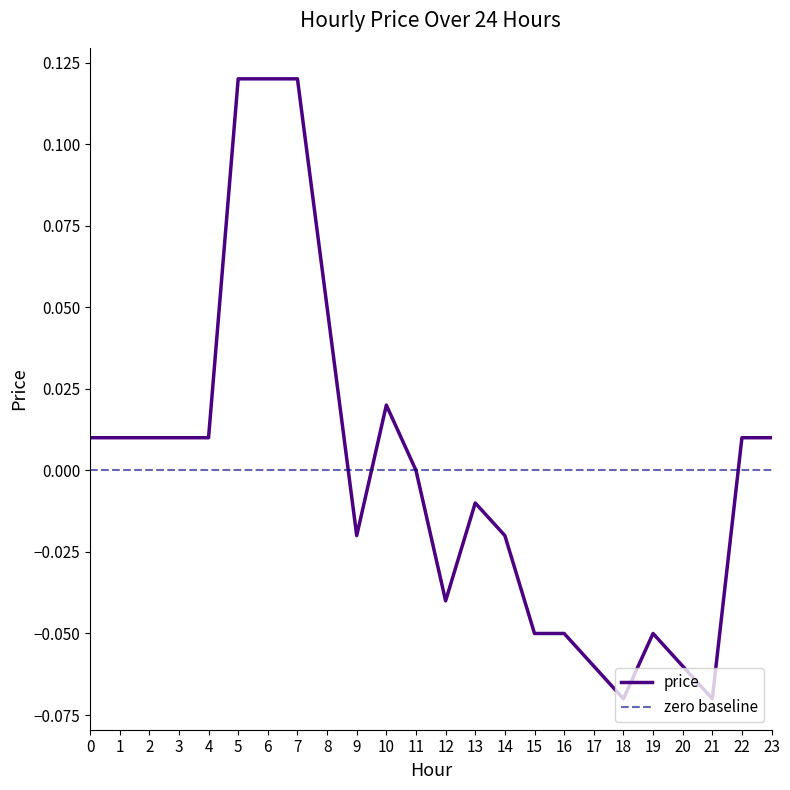

What is the greatest value displayed?

0.1